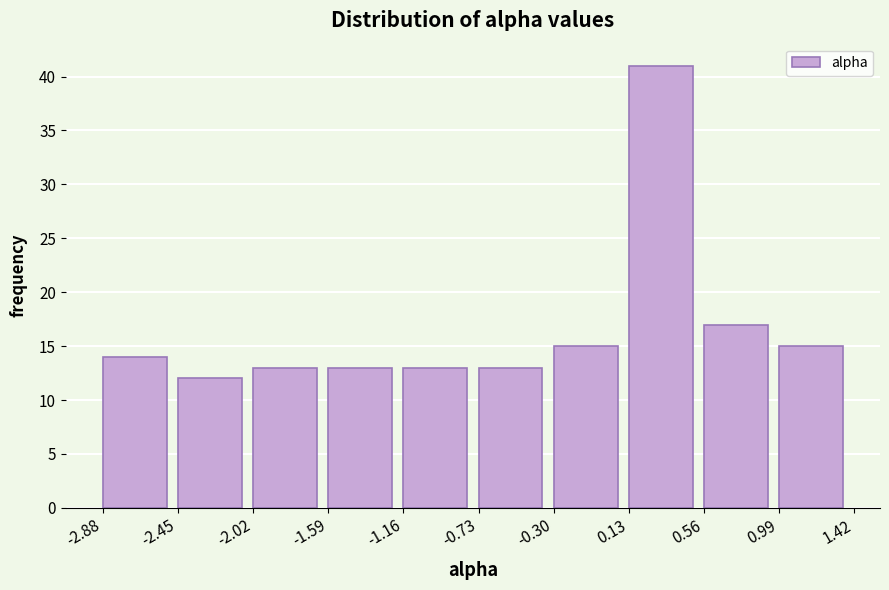

Reading left to right, list every bar in this chart as the range it spans on the x-axis followed by its height. The values are not printed on the chart, so give them approximately, as read against the axis.

-2.88 to -2.45: 14
-2.45 to -2.02: 12
-2.02 to -1.59: 13
-1.59 to -1.16: 13
-1.16 to -0.73: 13
-0.73 to -0.30: 13
-0.30 to 0.13: 15
0.13 to 0.56: 41
0.56 to 0.99: 17
0.99 to 1.42: 15